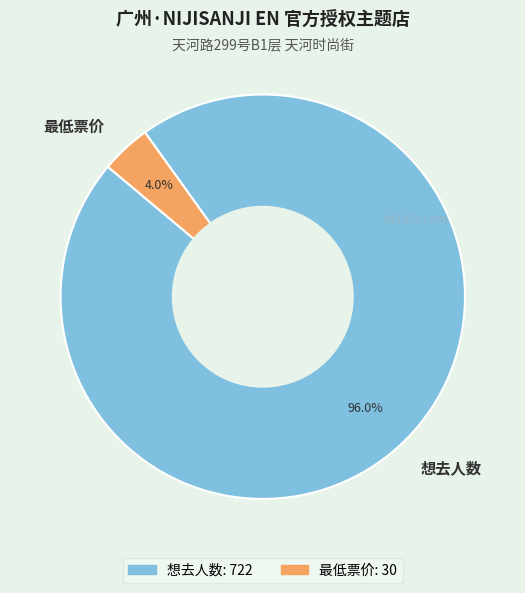

To the nearest percent, what percentage of the pie is 最低票价?

4%